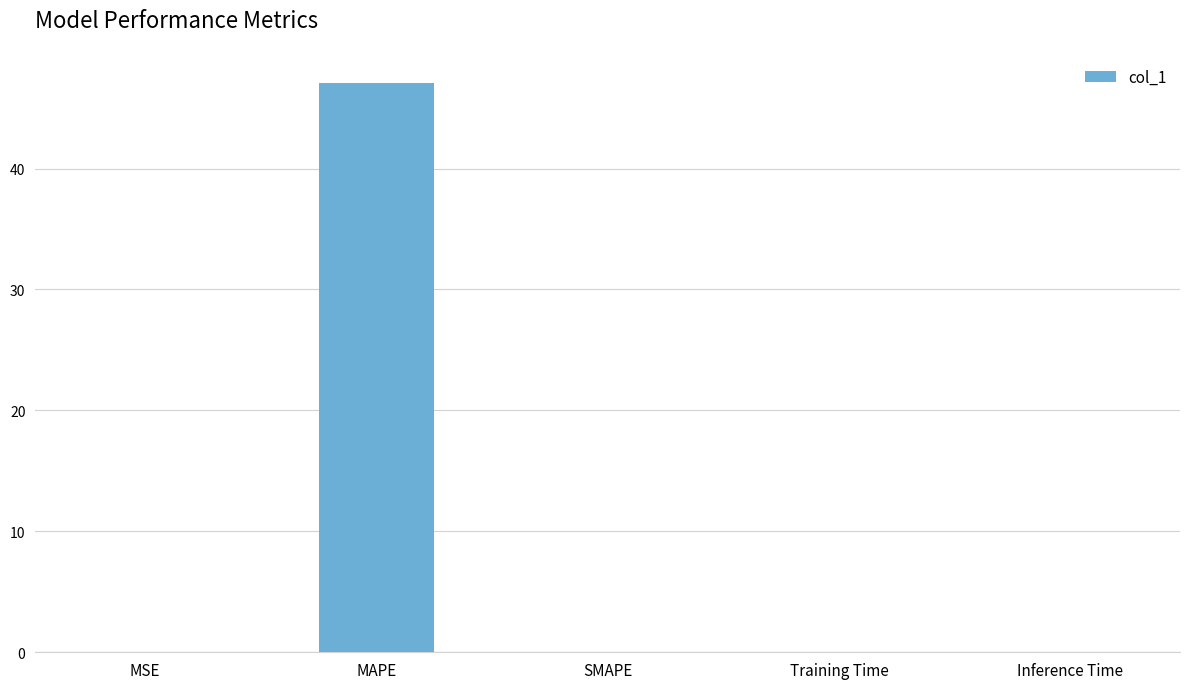

Which label corresponds to the largest value in the chart?

MAPE